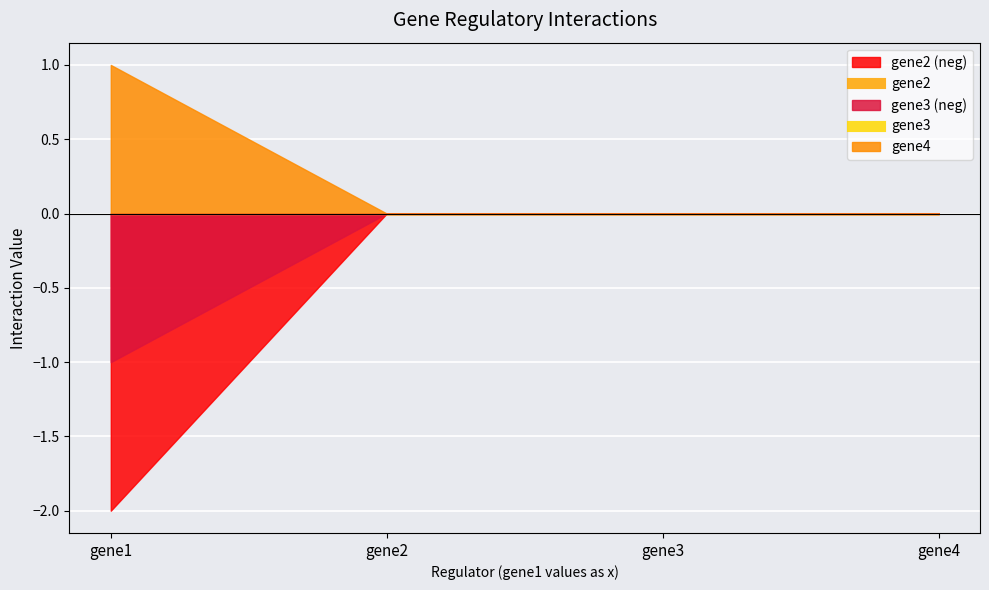

True or false: gene3 and gene4 intersect in this chart.

False